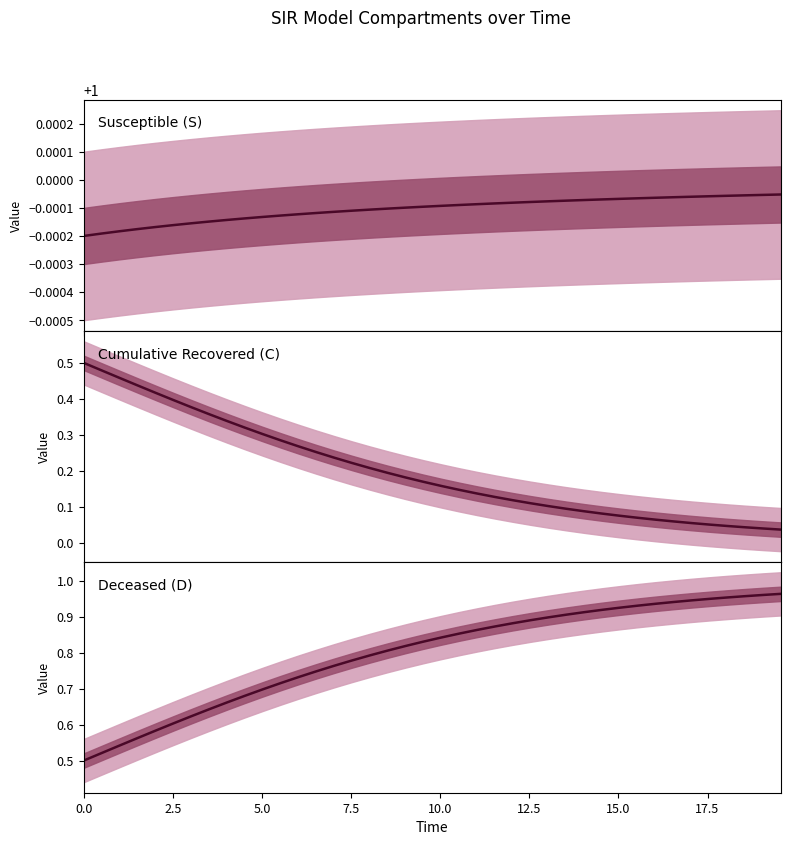

How many lines are shown in the chart?

3